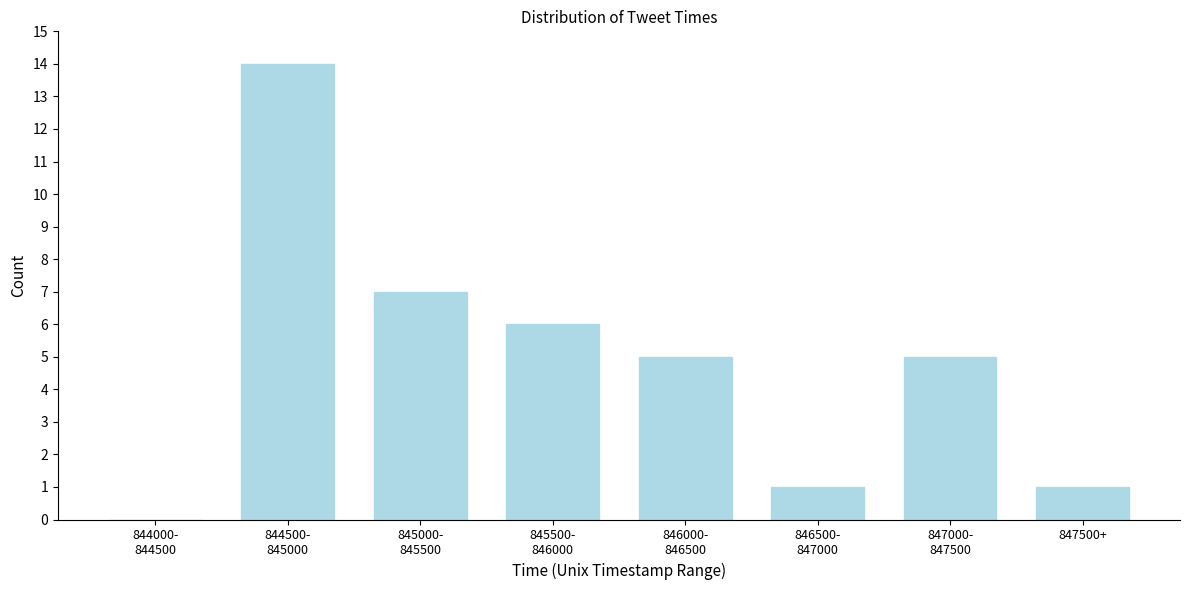

What is the sum of all values?

39